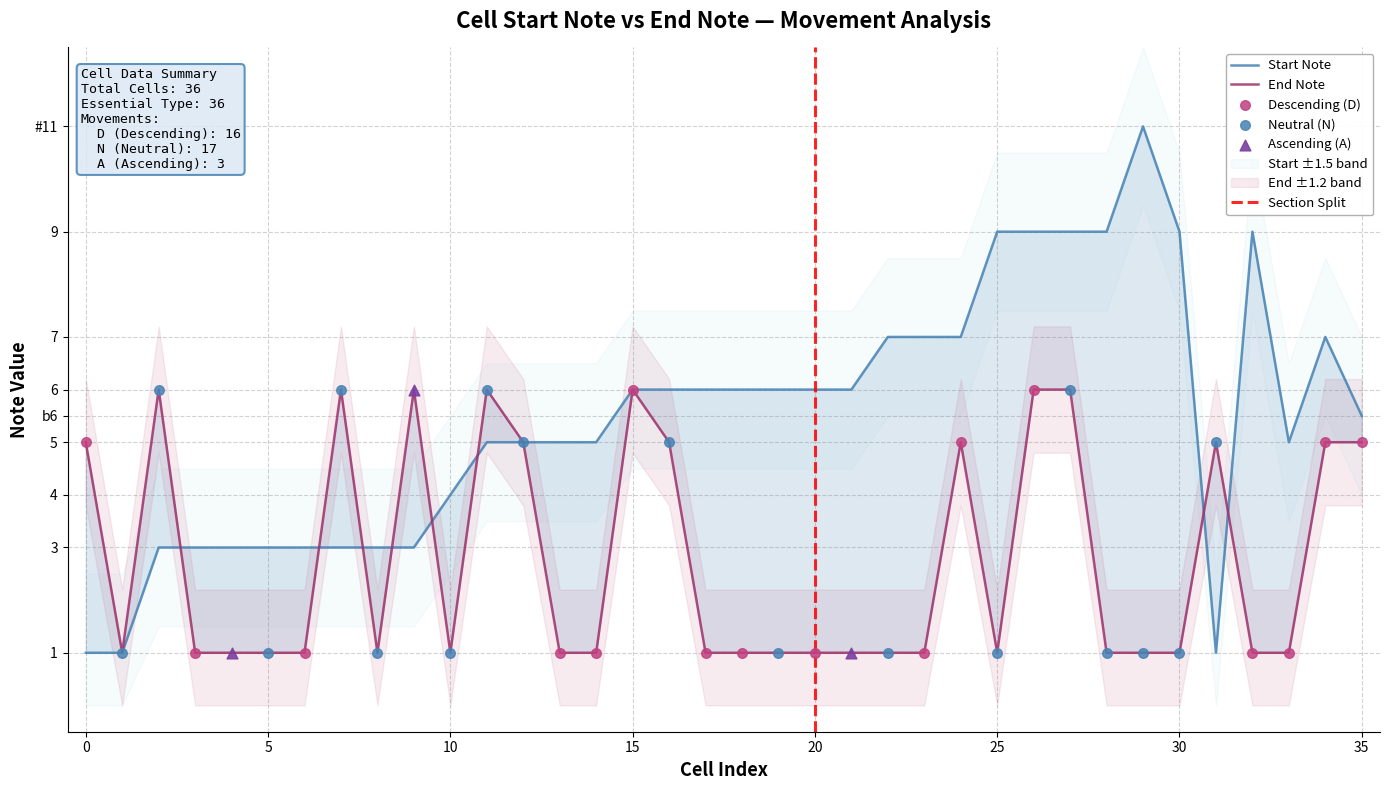

What is the ratio of the value at 5 to the value at 9?

1.0